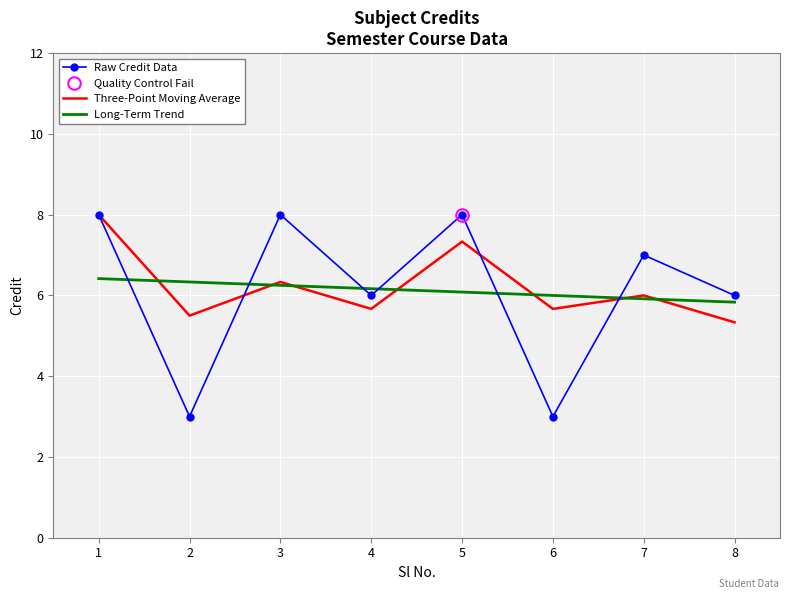

Is it true that Three-Point Moving Average equals 2.8 at 7?

False